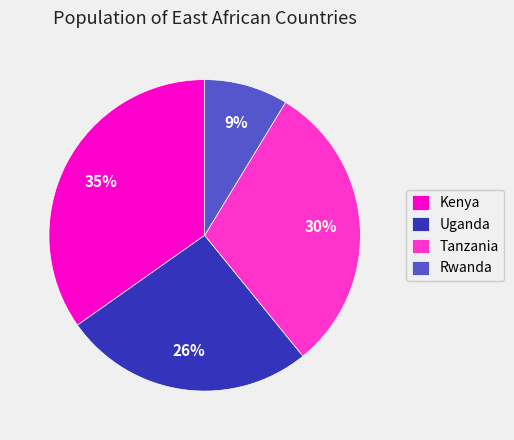

What percentage is the Uganda slice, to the nearest percent?

26%